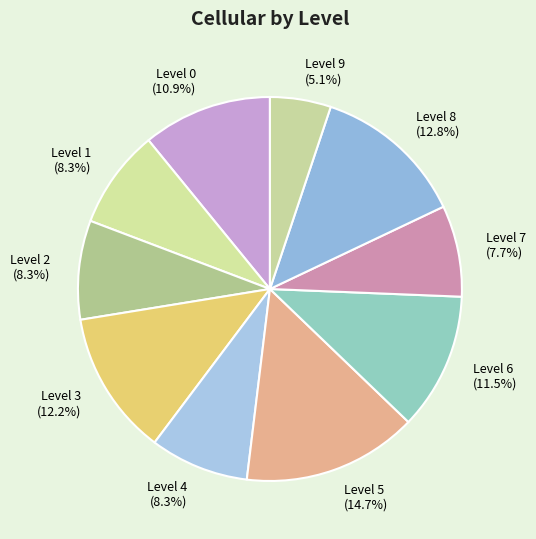

Combined, do Level 4 and Level 7 account for over 50%?

No